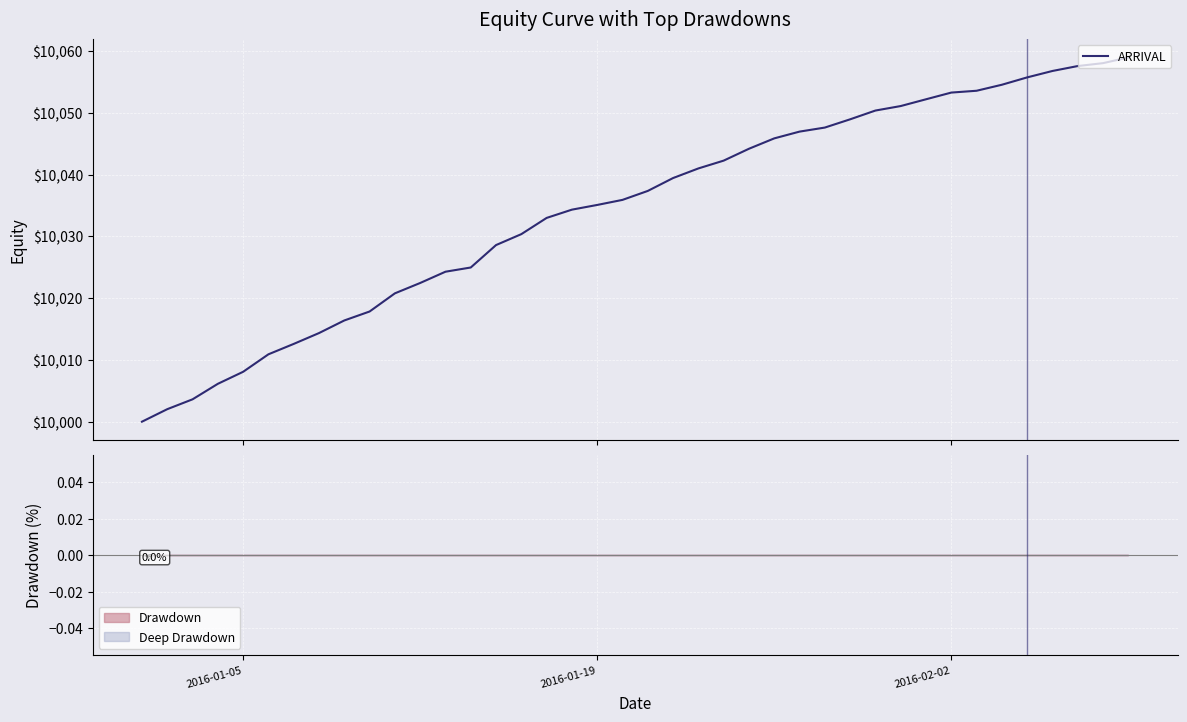

What is the sum of all values?

401377.2